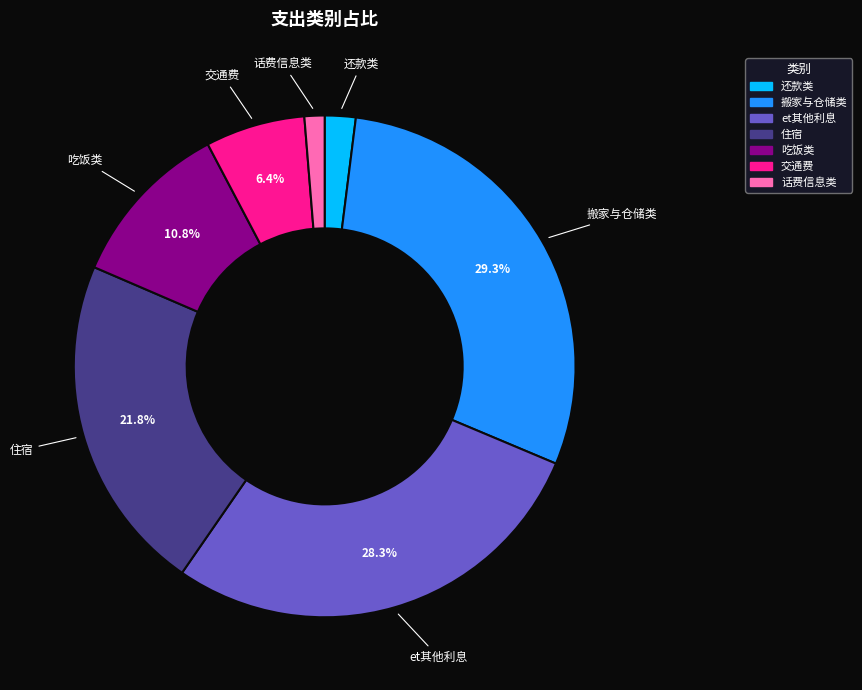

How many slices are in this pie chart?

7